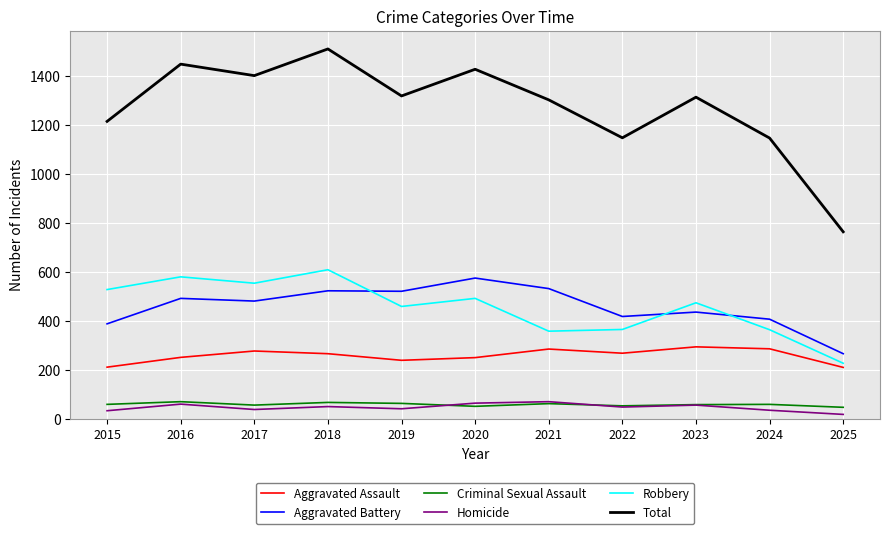

The value of Homicide at 2017 is 37. True or false?

True